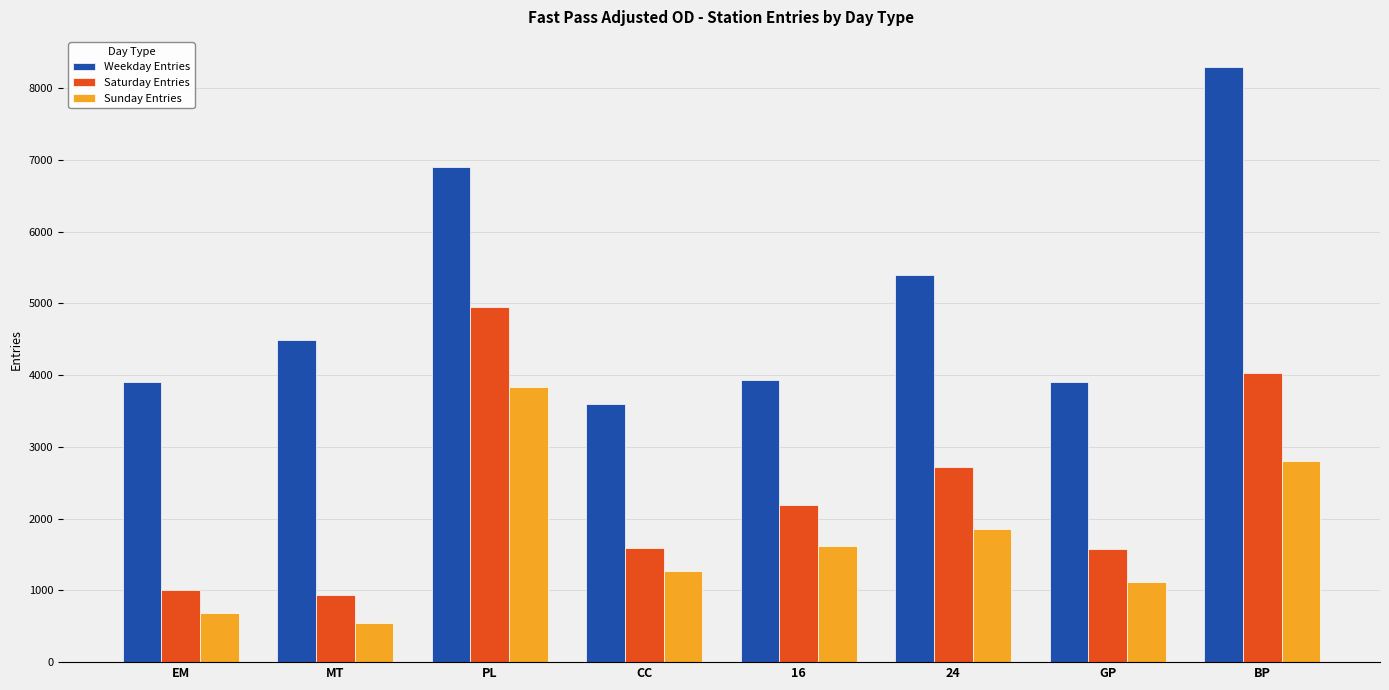

List the series in order of their overall mean, lowest first.

Sunday Entries, Saturday Entries, Weekday Entries